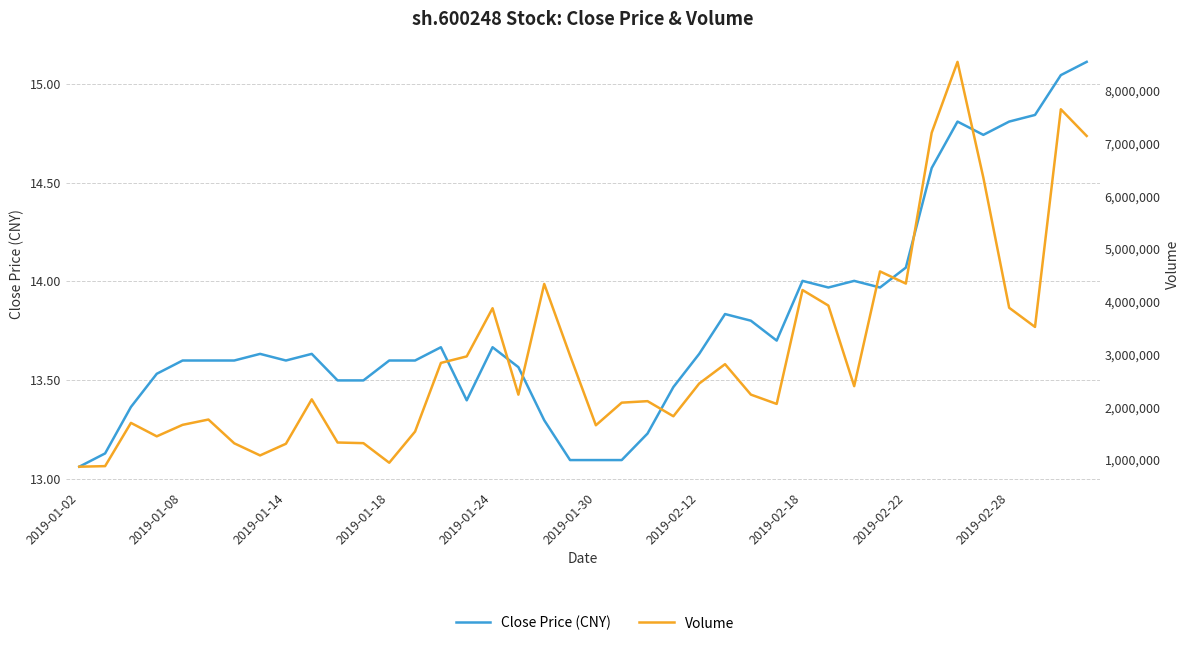

How many lines are shown in the chart?

2